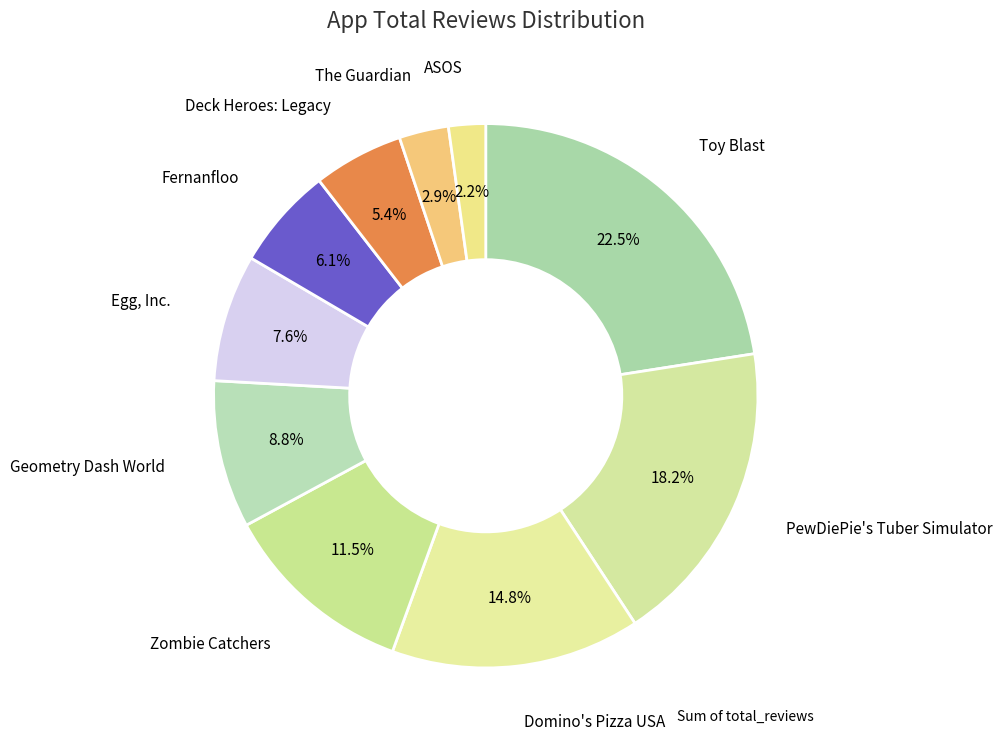

Count the number of slices in the pie.

10